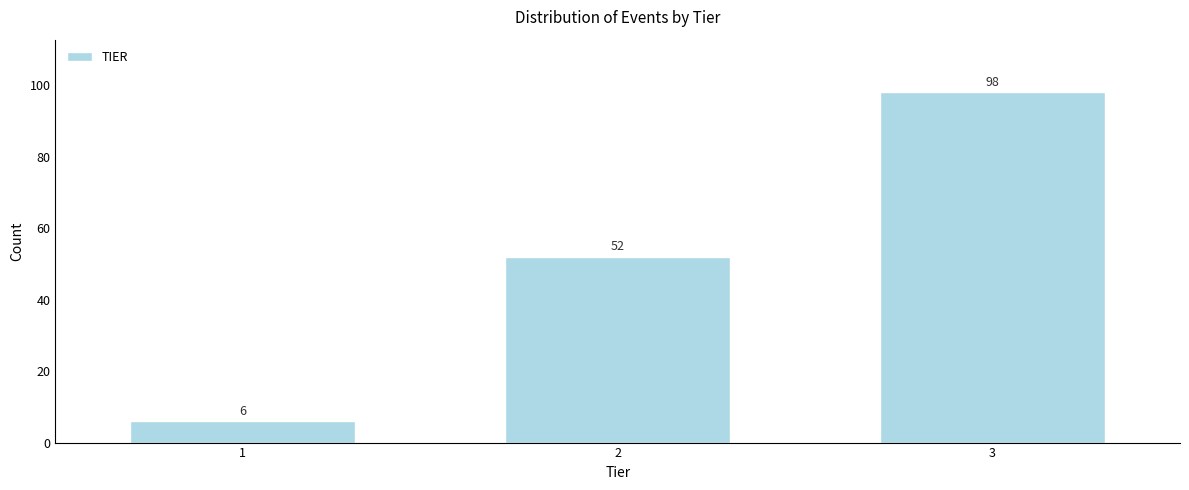

Reading left to right, what are all the values shown in this chart?

1=6	2=52	3=98